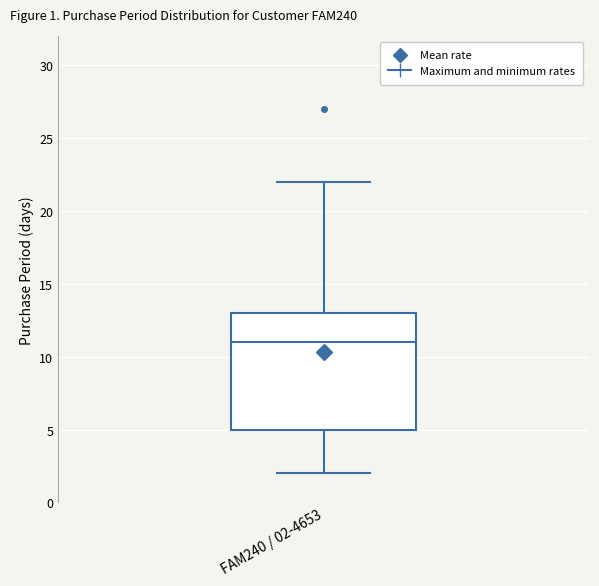

Where does the upper whisker of the box for FAM240 / 02-4653 end on the y-axis? The values are not printed on the chart, so give them approximately, as read against the axis.

22